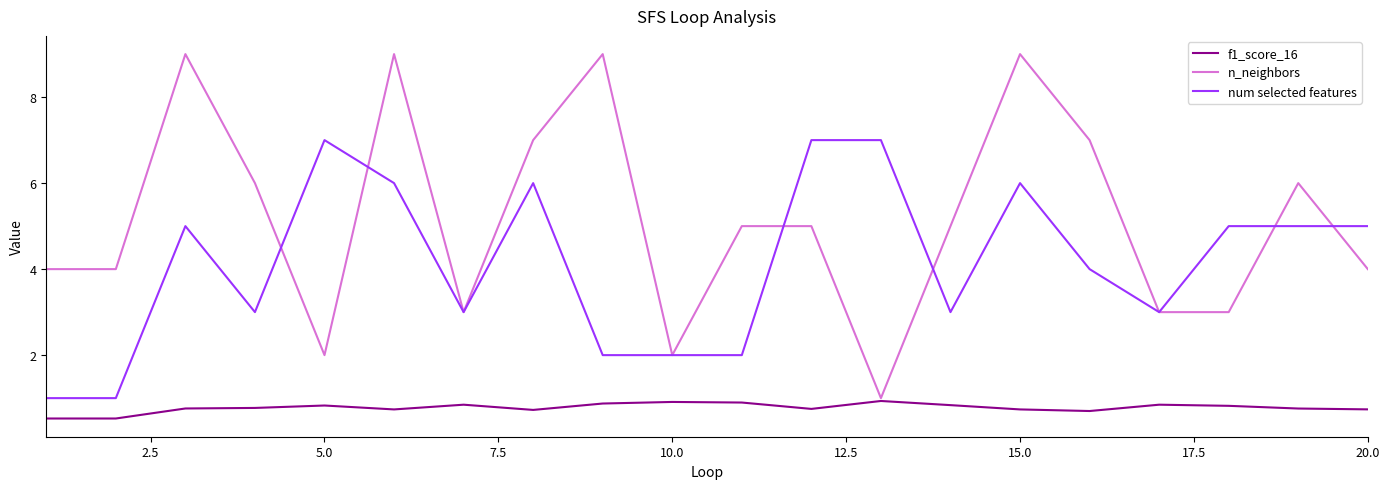

Count the number of data series in this chart.

3